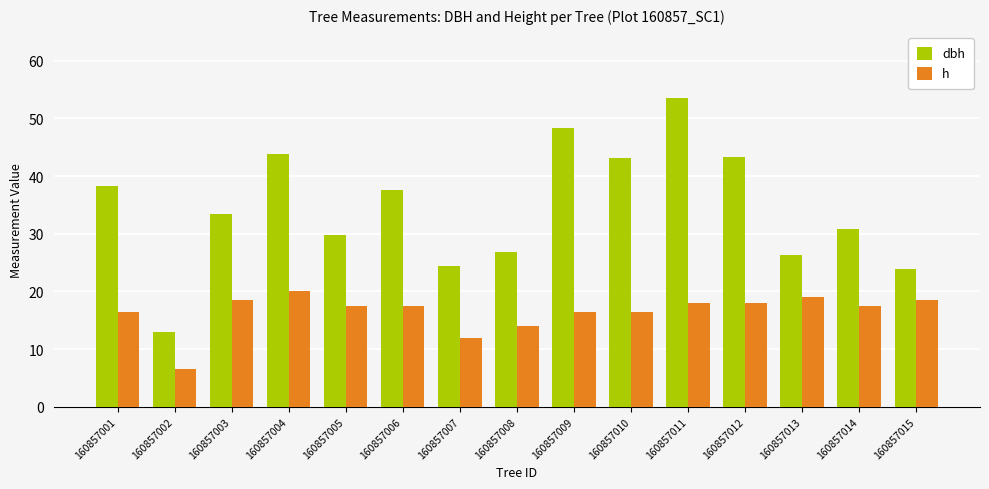

List the series in order of their peak value, lowest first.

h, dbh